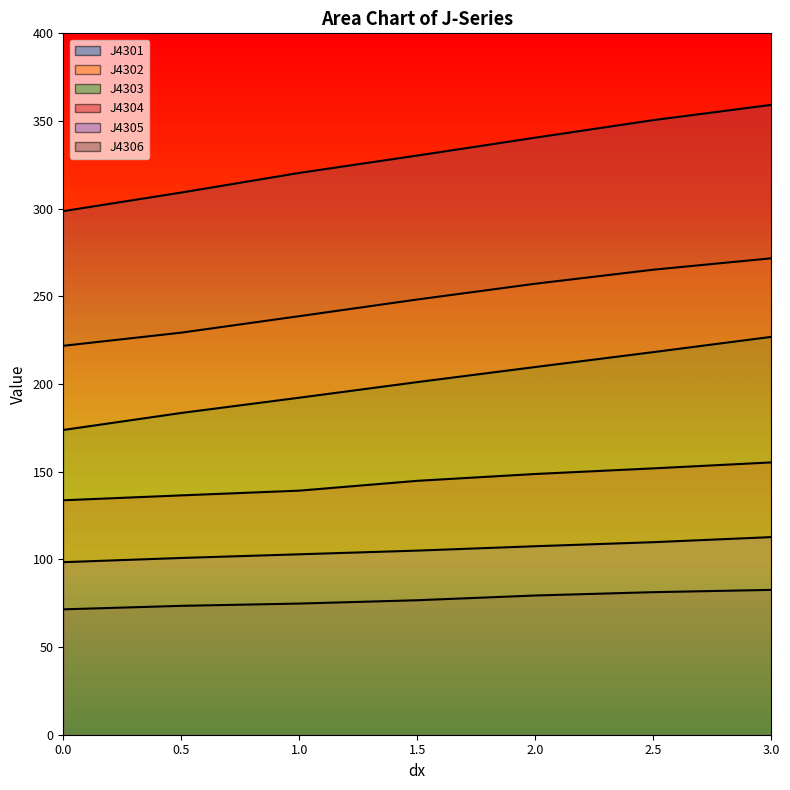

True or false: J4301 has more than 1 interior local peaks.

False